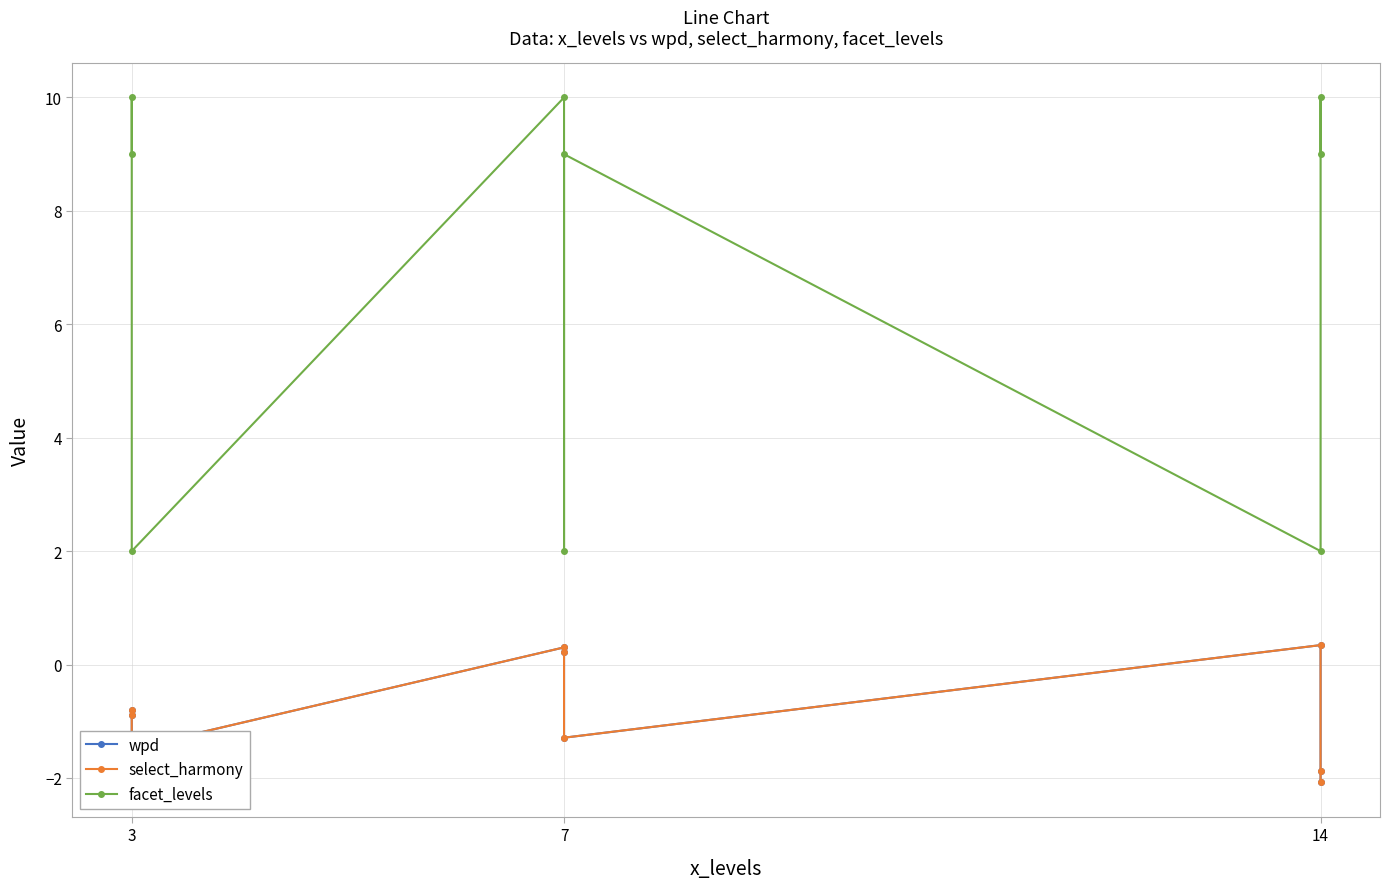

What are all the series names shown in the legend?

wpd, select_harmony, facet_levels